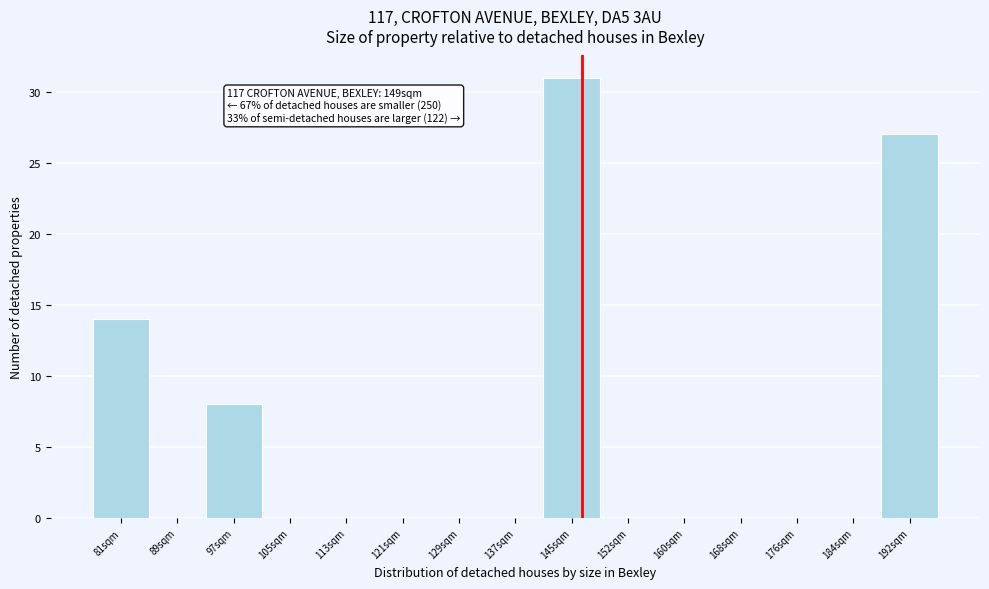

Reading right to left, transcribe all the data shown in this chart.

192sqm=27	184sqm=0	176sqm=0	168sqm=0	160sqm=0	152sqm=0	145sqm=31	137sqm=0	129sqm=0	121sqm=0	113sqm=0	105sqm=0	97sqm=8	89sqm=0	81sqm=14